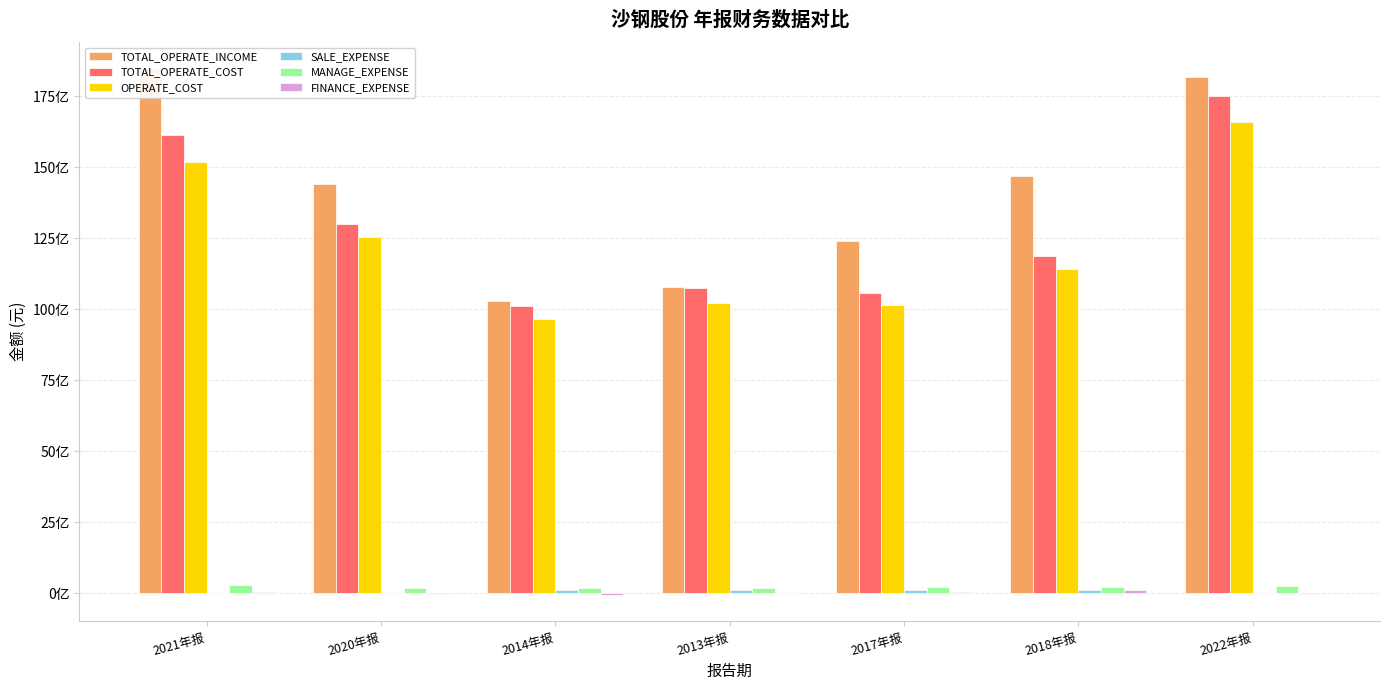

True or false: FINANCE_EXPENSE has a value of -8553821.7 at 2020年报.

True